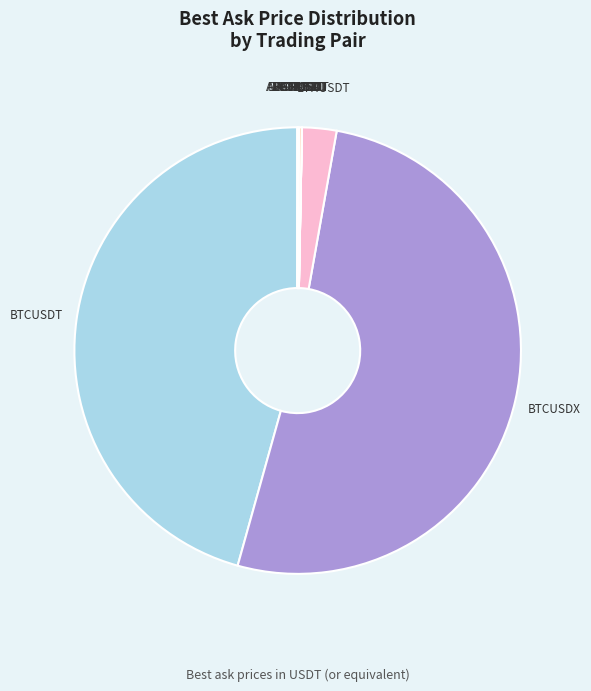

Is there a majority slice in this chart?

Yes